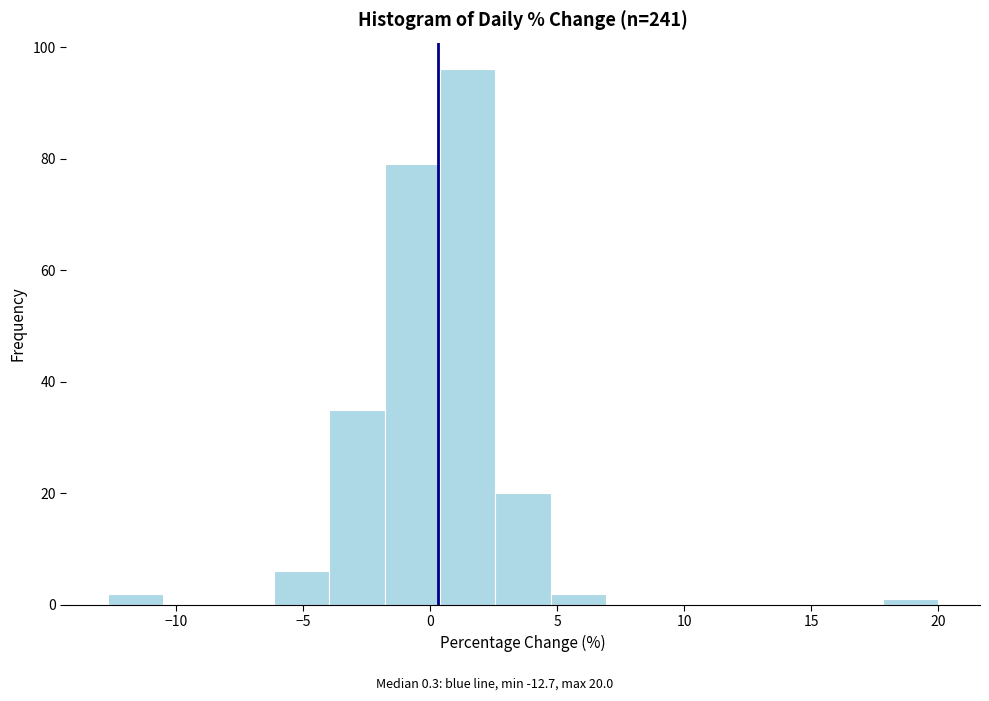

Which range on the x-axis has the tallest bar?

0.5 to 2.5